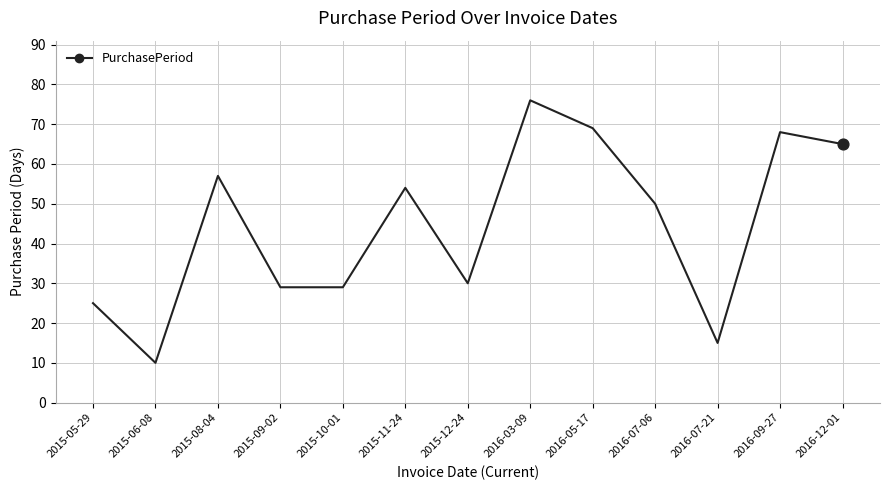

What is the ratio of the value at 2016-07-21 to the value at 2015-06-08?

1.5